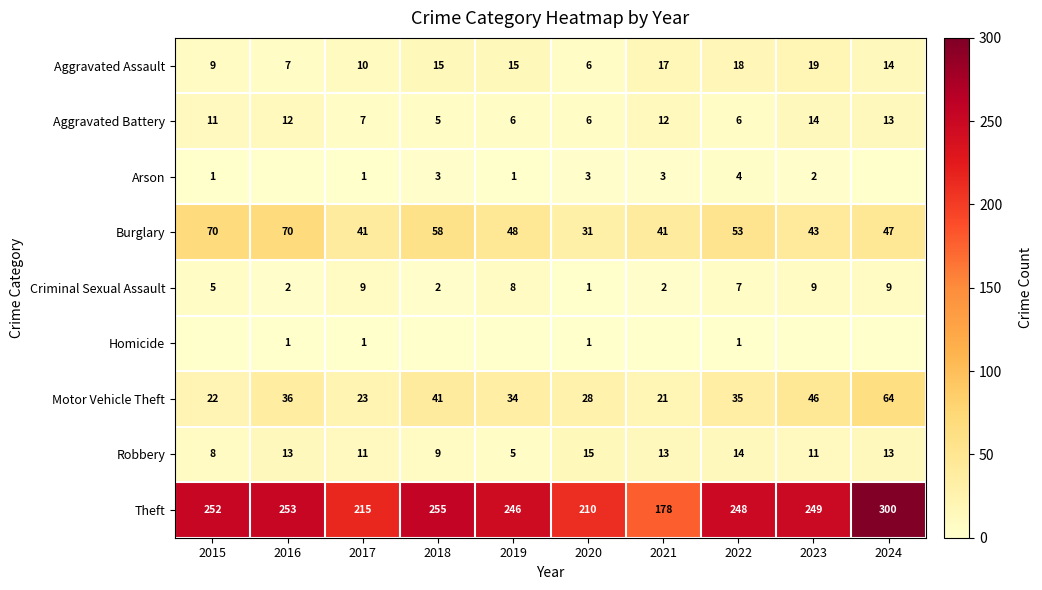

What value does the Theft series have at 2024, to the nearest 5?

300